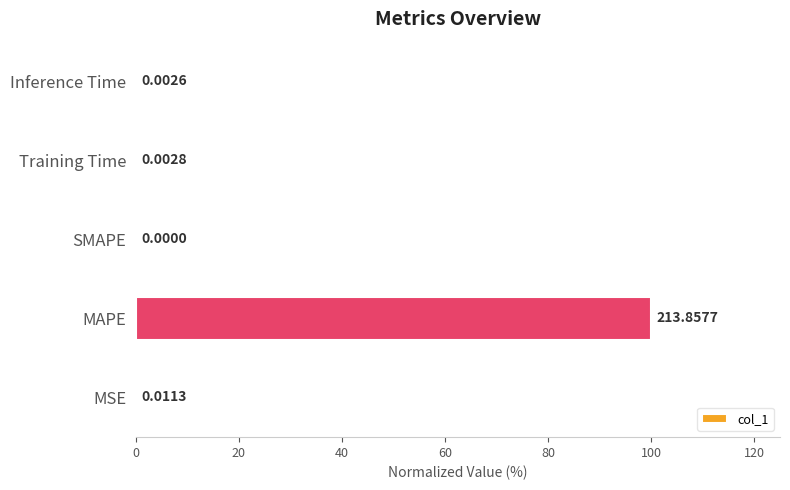

What is the sum of all values?

100.0